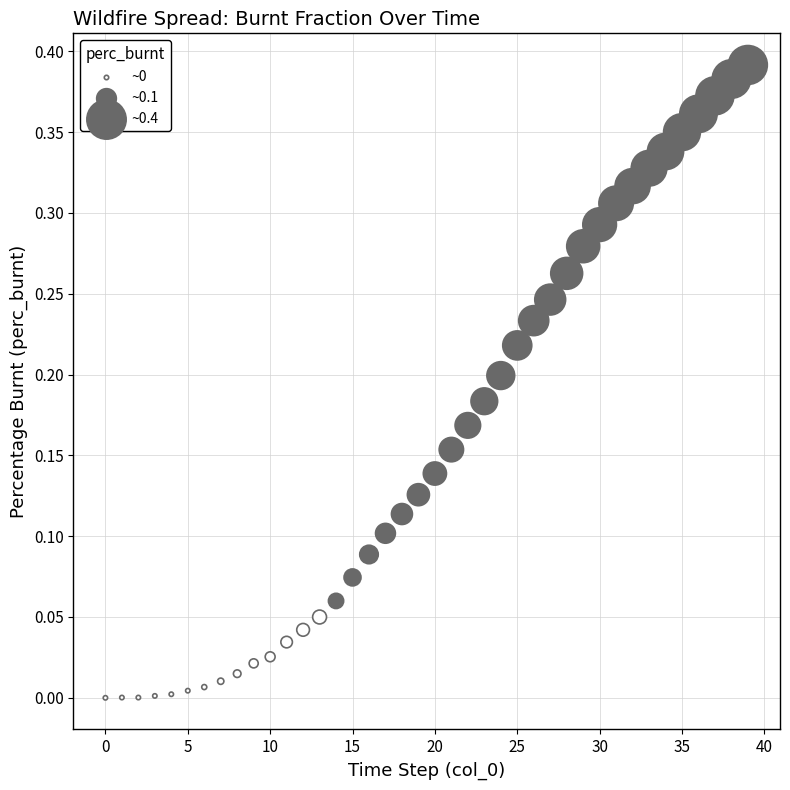

How many data points are displayed?

40